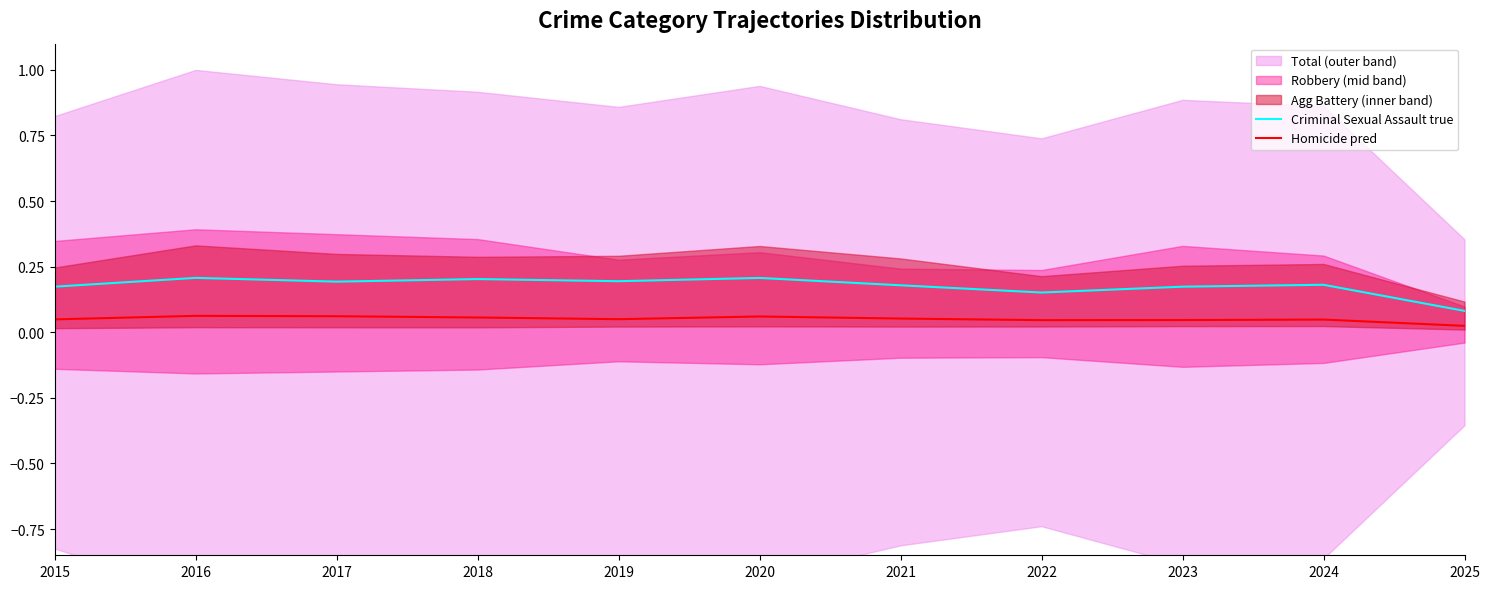

At which label is Criminal Sexual Assault true closest to 0?

2025